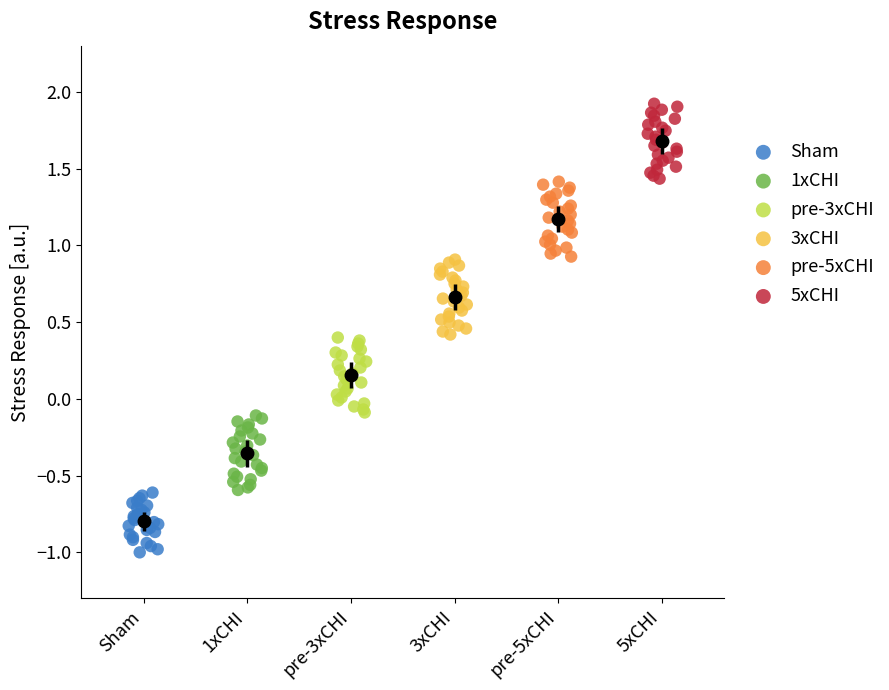

Which series reaches the maximum Y coordinate?

5xCHI